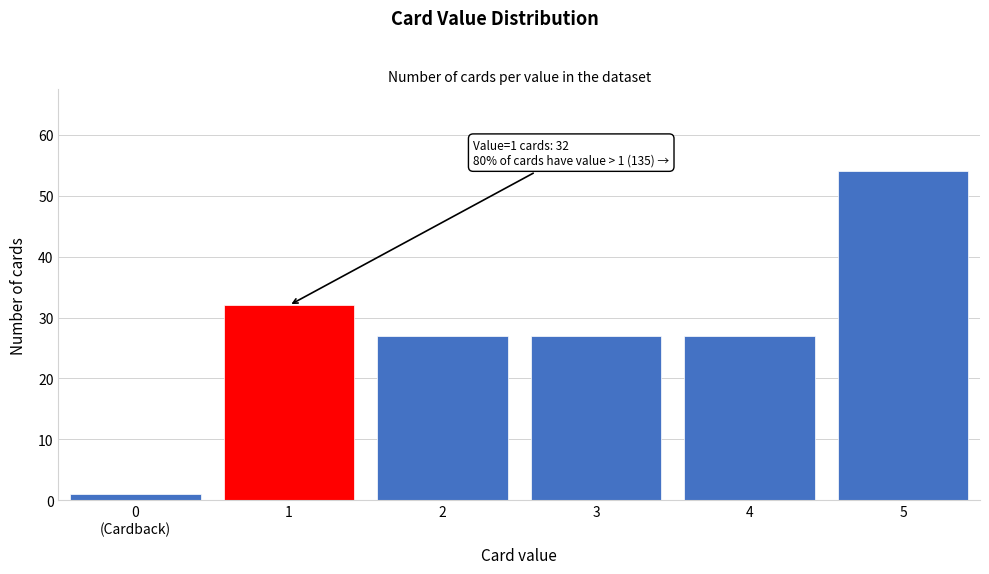

Reading left to right, what are all the values shown in this chart?

1	32	27	27	27	54